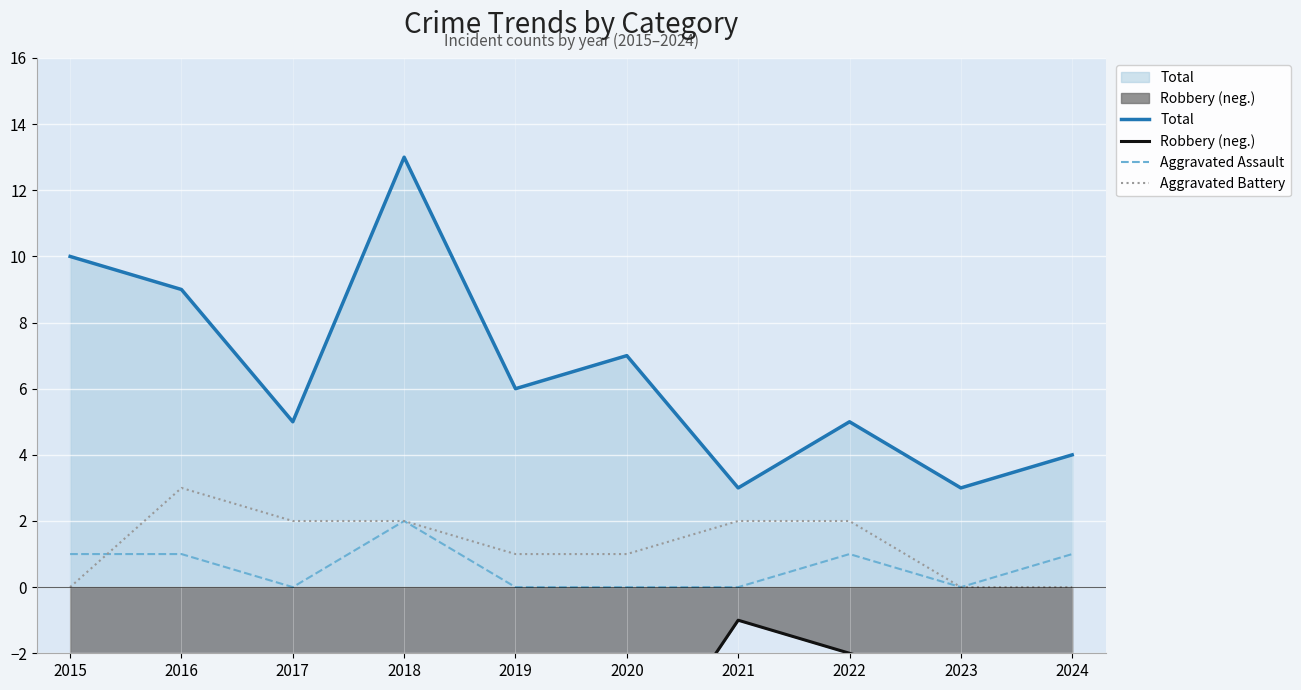

What is the value of the Robbery (neg.) point at the 7th from the left?

-1